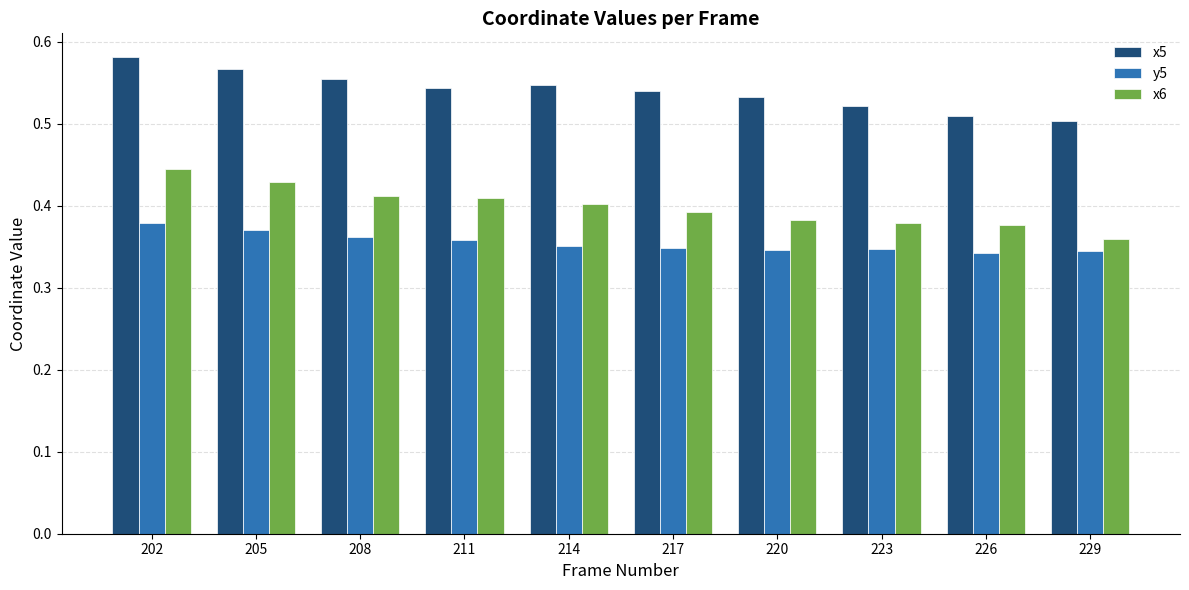

At which label does x6 reach its peak?

202